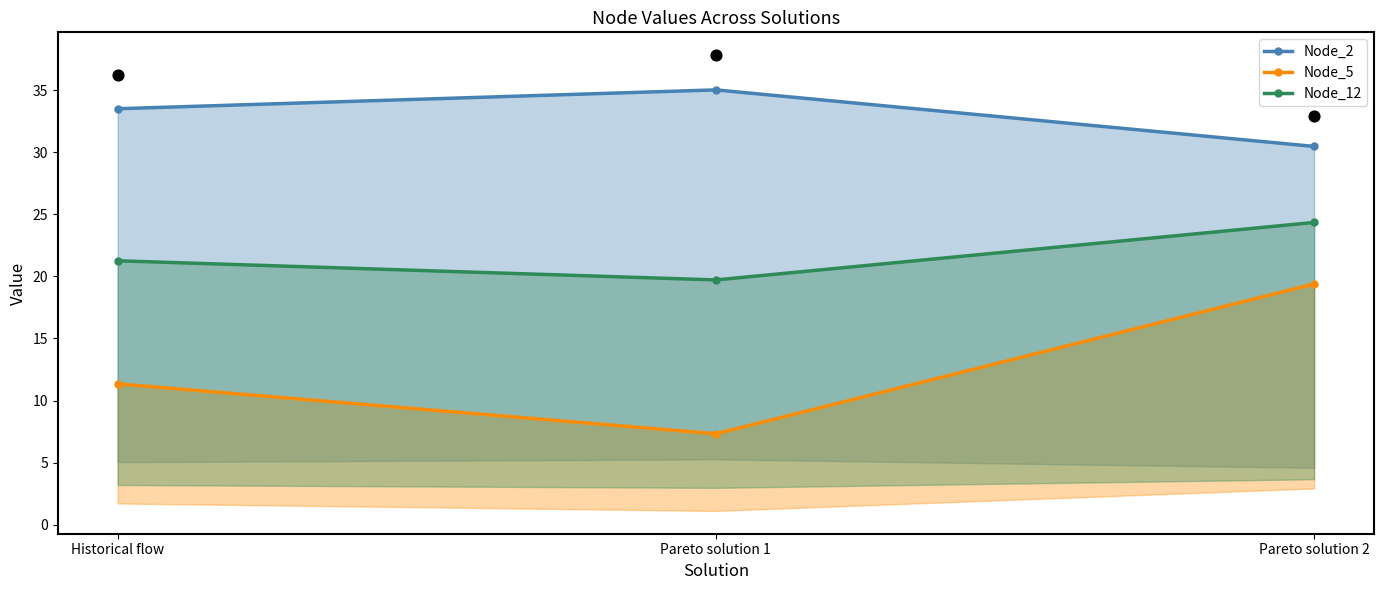

At which category is the sum across all series the highest?

Pareto solution 2